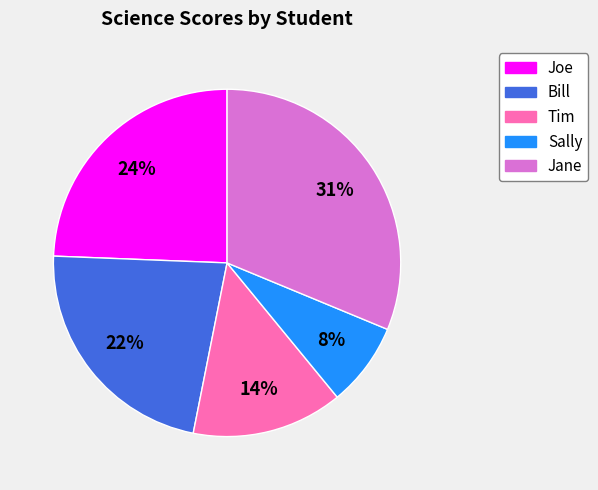

To the nearest percent, what is the difference between the Tim and Joe slice percentages?

10%